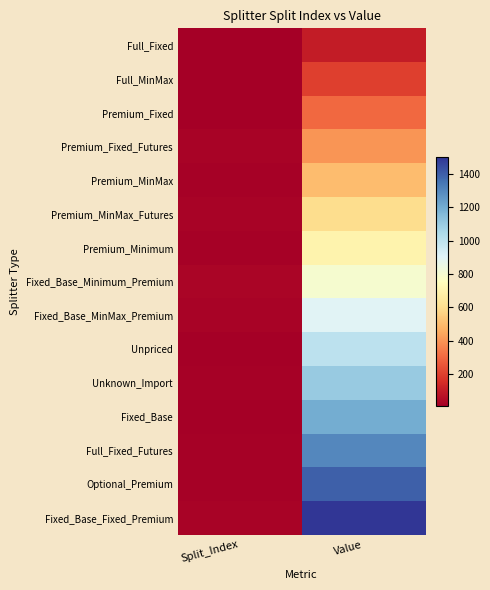

What is the greatest value displayed?

1500